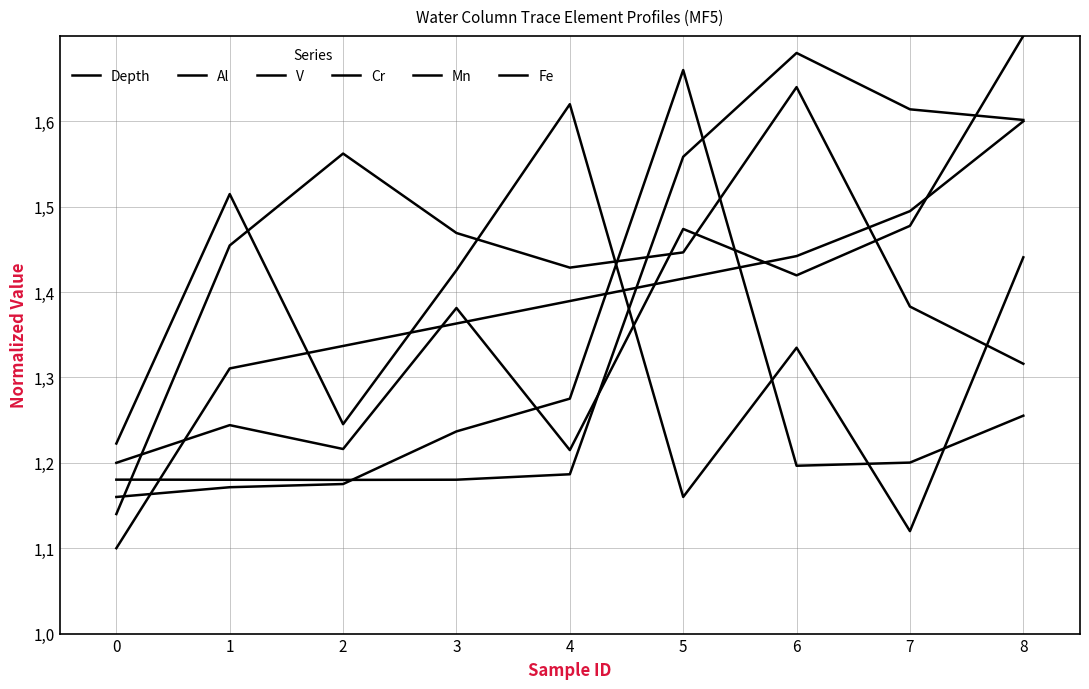

How many intersections are there between Cr and Depth?

3